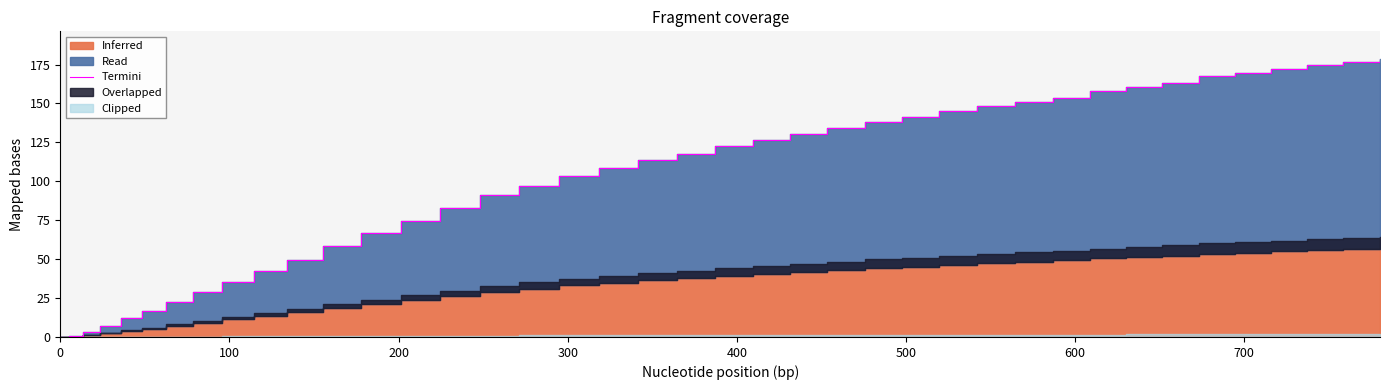

Reading left to right, transcribe all the data shown in this chart.

0.0	0.7	3.5	7.3	11.9	16.5	22.3	29.0	35.6	42.1	49.7	58.3	66.8	74.2	82.6	91.2	97.3	103.5	108.5	113.5	117.4	122.5	126.4	130.4	134.4	138.4	141.3	145.2	148.1	150.8	153.7	157.7	160.6	163.4	167.5	169.3	172.1	175.0	176.7	178.5